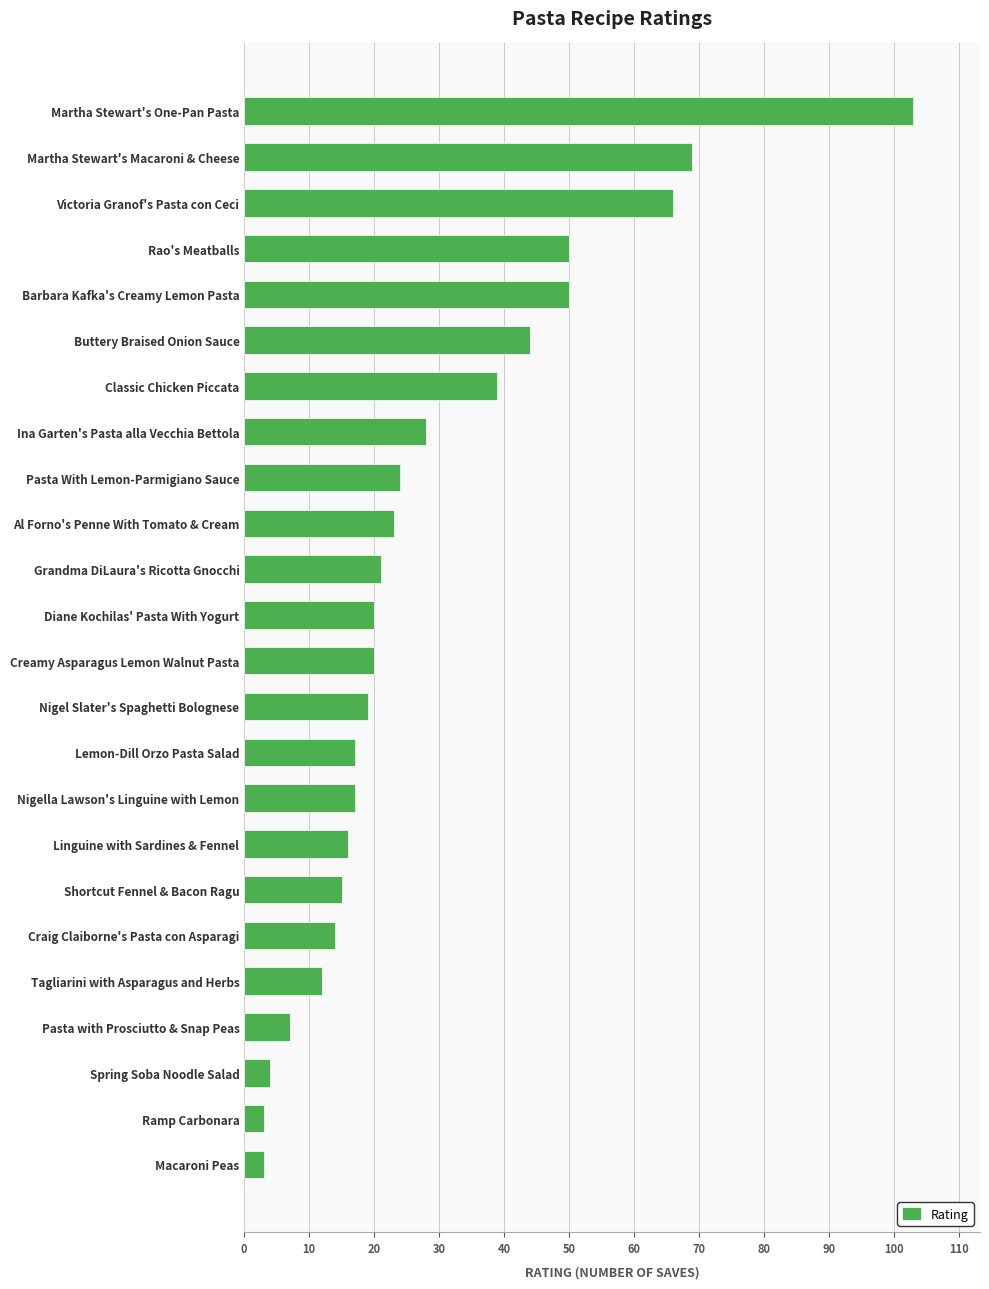

Read the value at Pasta with Prosciutto & Snap Peas.

7